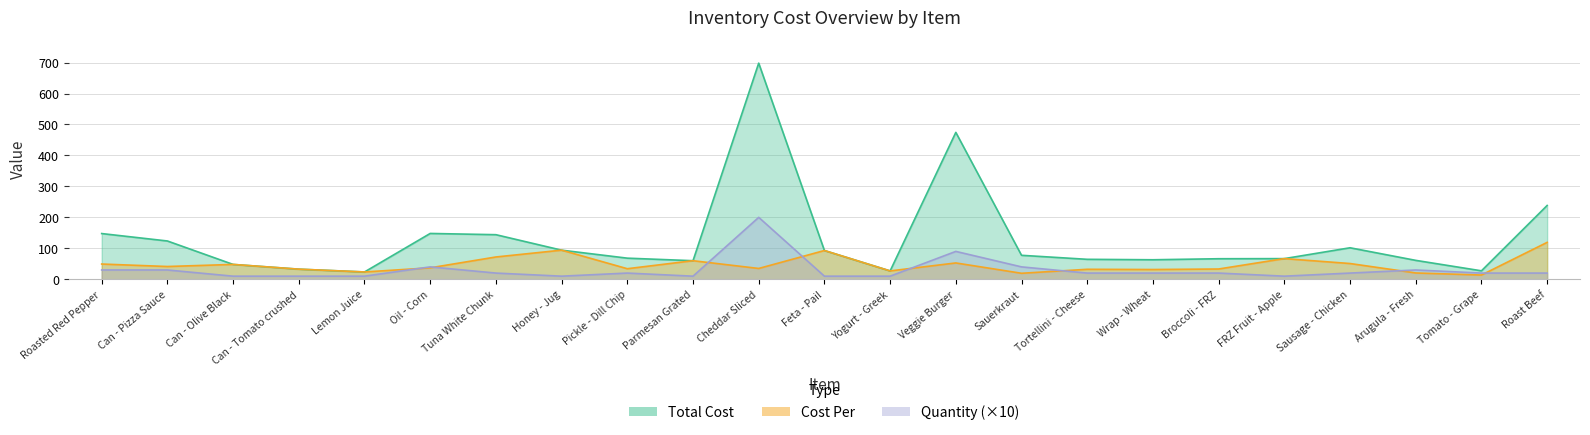

At which category is the sum across all series the highest?

Cheddar Sliced